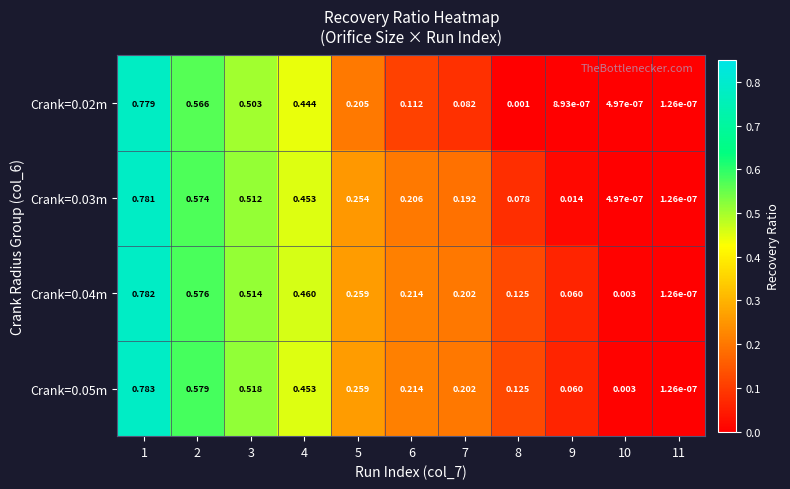

Is the value of Crank=0.03m at 3 greater than the value of Crank=0.02m at 2?

No